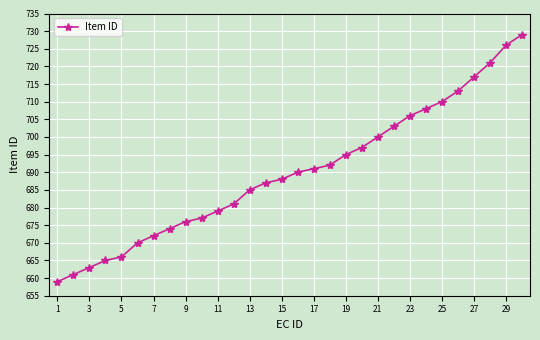

What is the difference between the maximum and minimum values?

70